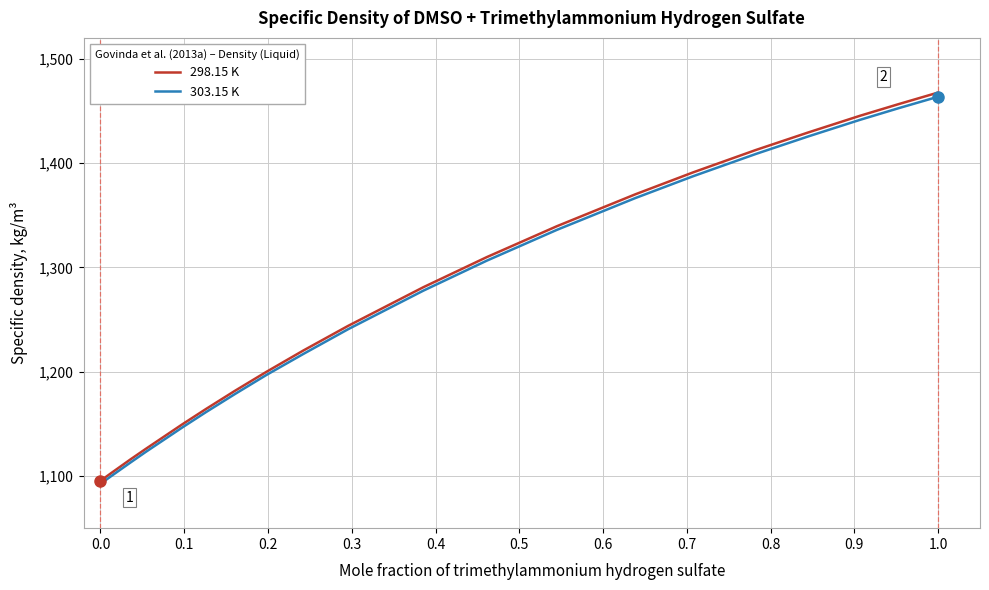

How many values in the 303.15 K series exceed 1277?

10